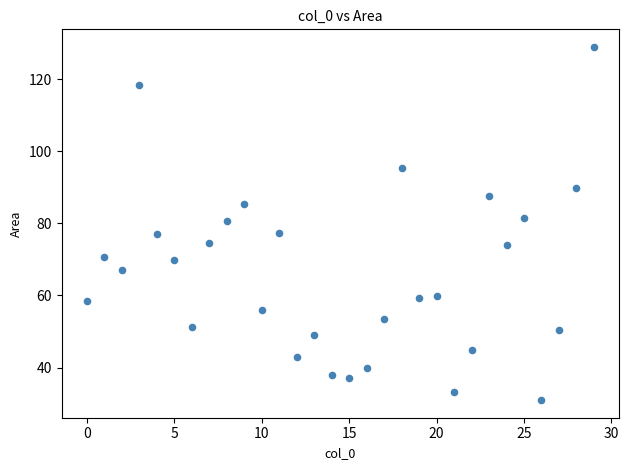

What is the range of Y values (max minus min)?

97.9